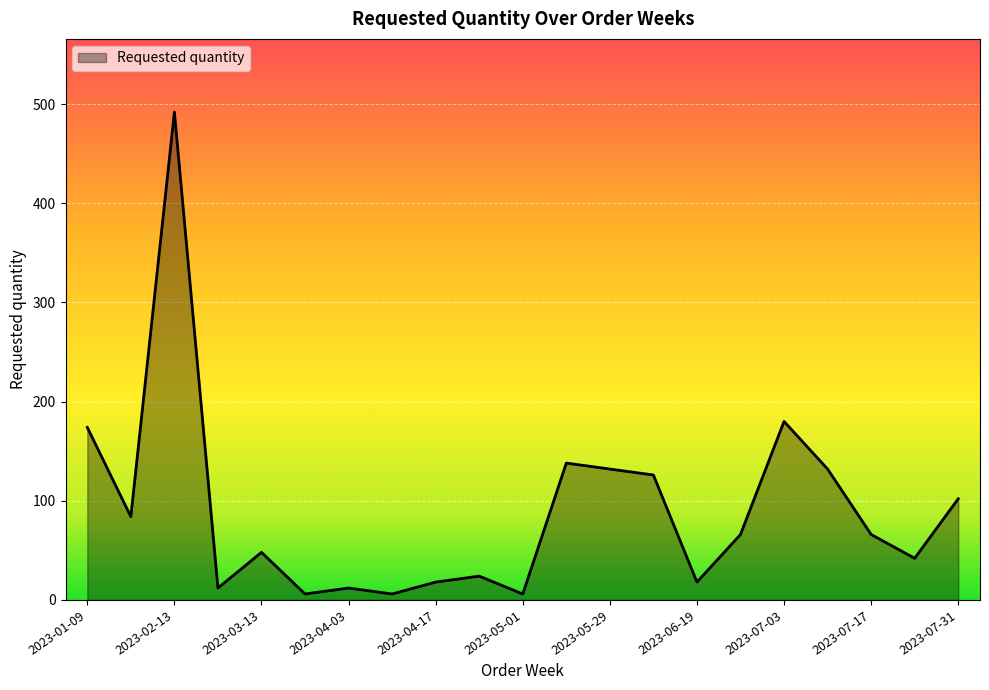

What is the sum of all values?

1884